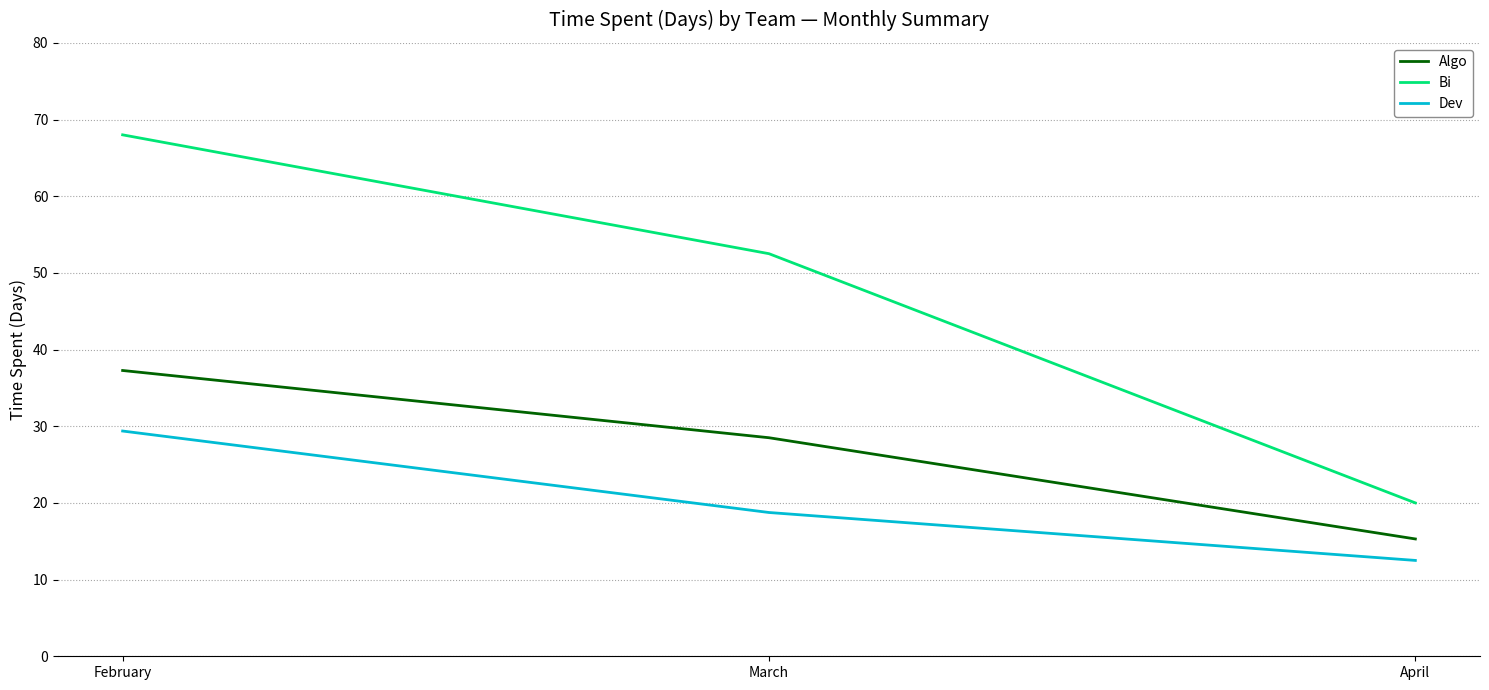

The Algo series shows 37.3 at February. True or false?

True